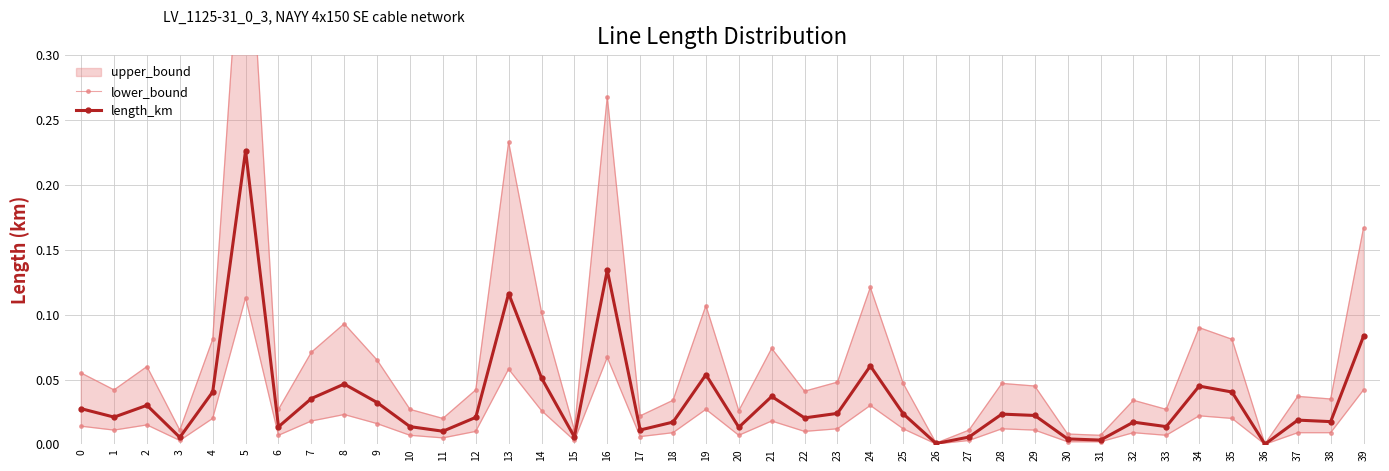

How many interior local valleys does the length_km series have?

13